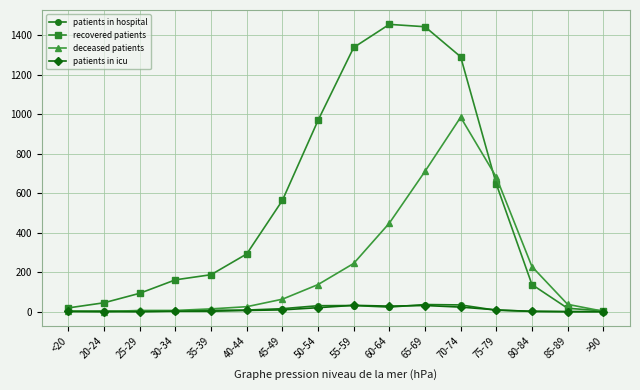

True or false: deceased patients has a value of 710 at 65-69.

True